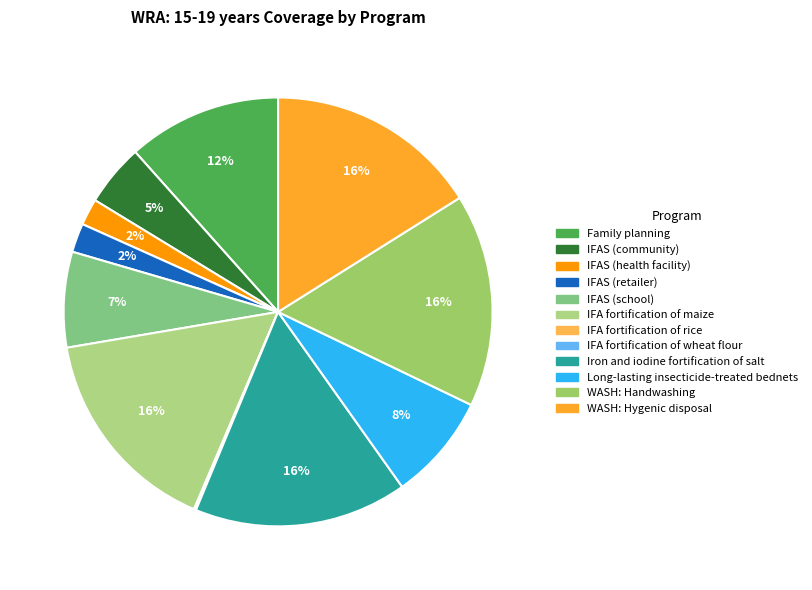

What is the change in value from Family planning to IFAS (school)?

-0.3